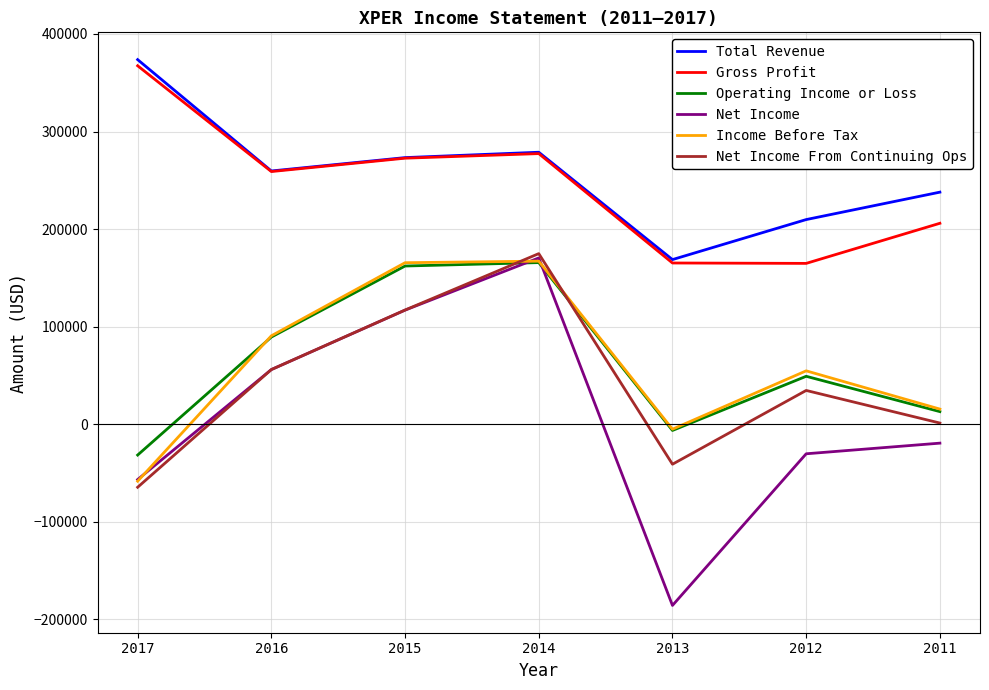

Which series has the widest spread of values?

Net Income